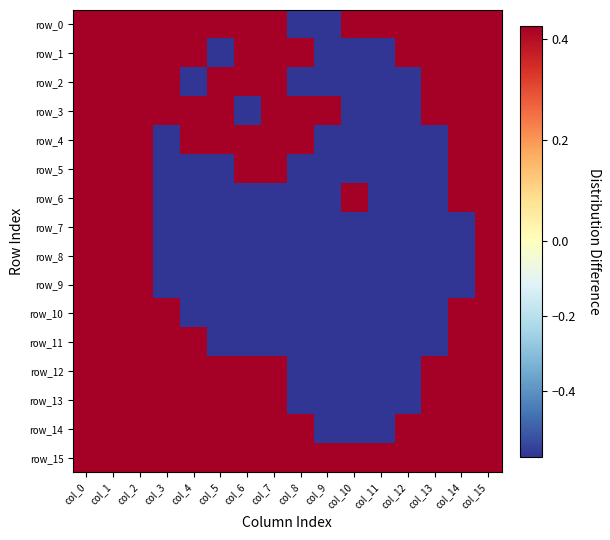

What is the total value across all series at col_5?

-1.2